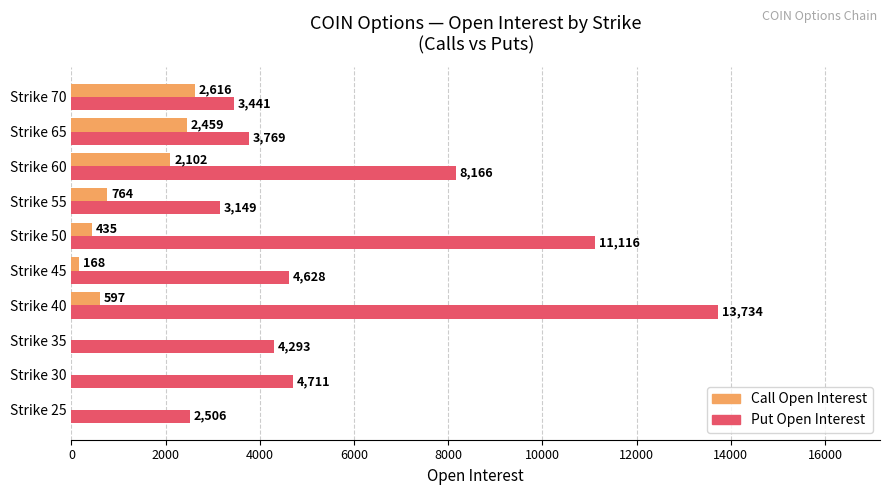

Which series changed the most between Strike 35 and Strike 40?

Put Open Interest